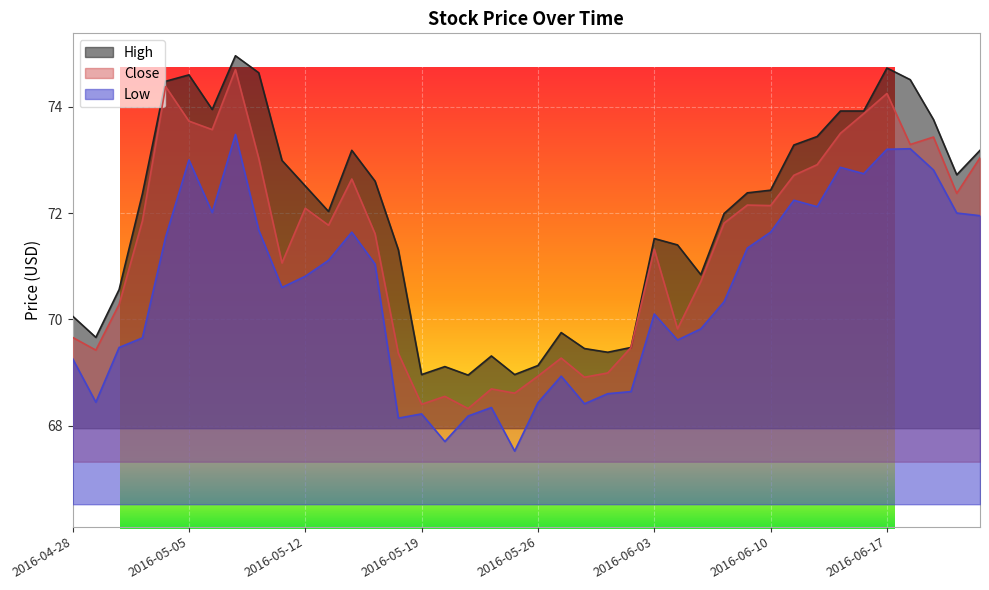

True or false: Low and High intersect in this chart.

False